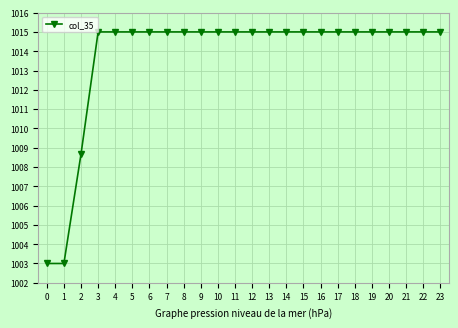

How many data points does each series have?

24